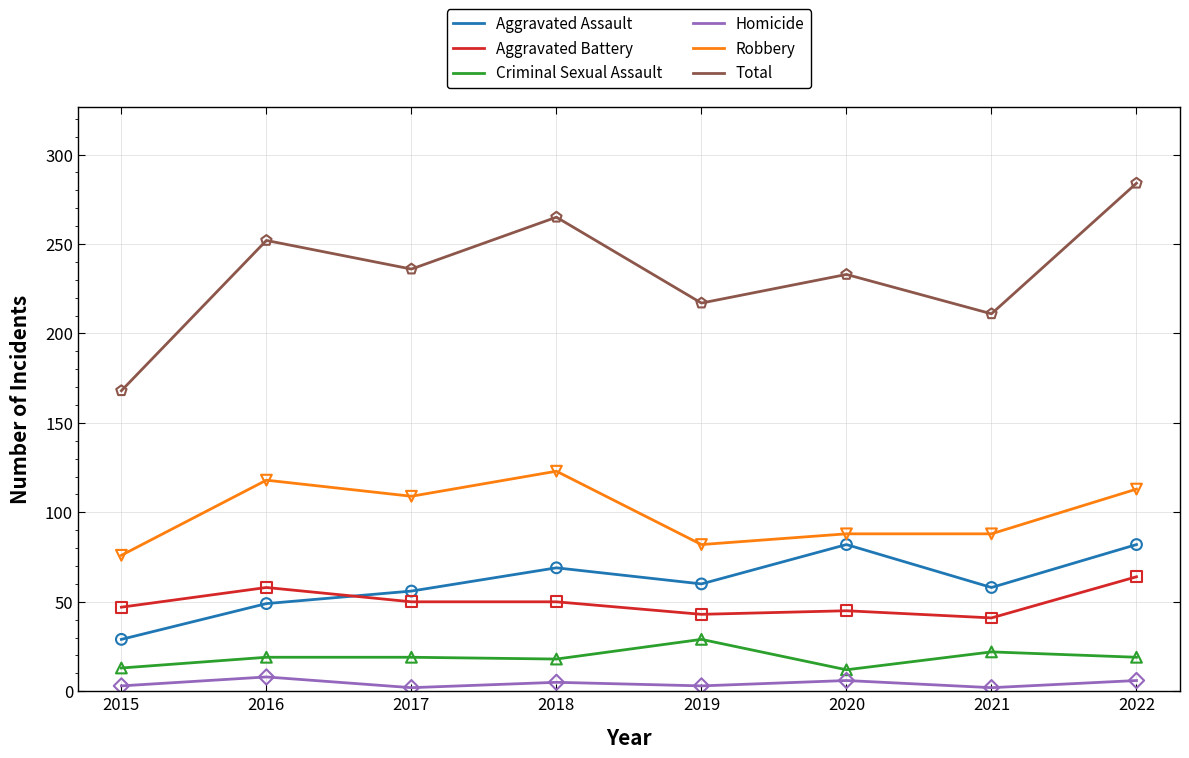

What are all the series names shown in the legend?

Aggravated Assault, Aggravated Battery, Criminal Sexual Assault, Homicide, Robbery, Total